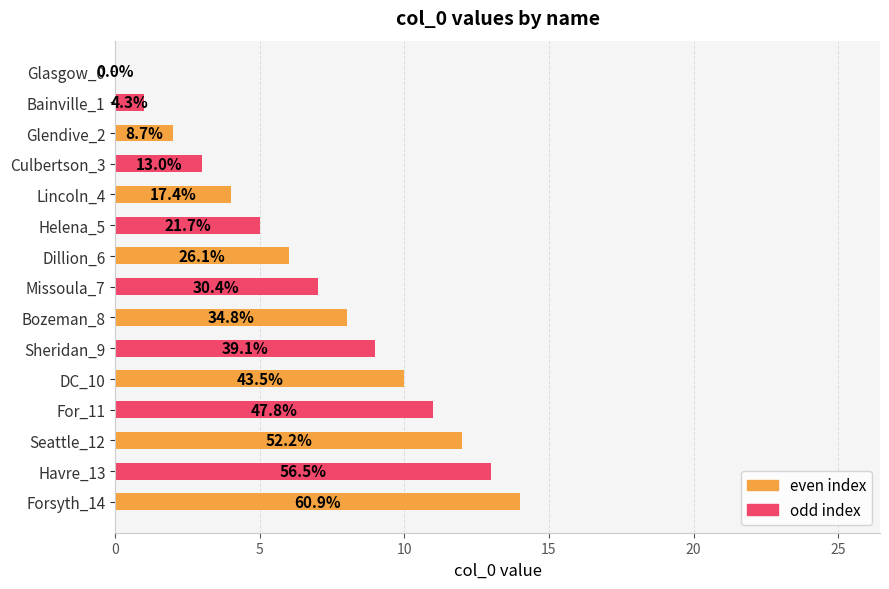

What is the average value?

7